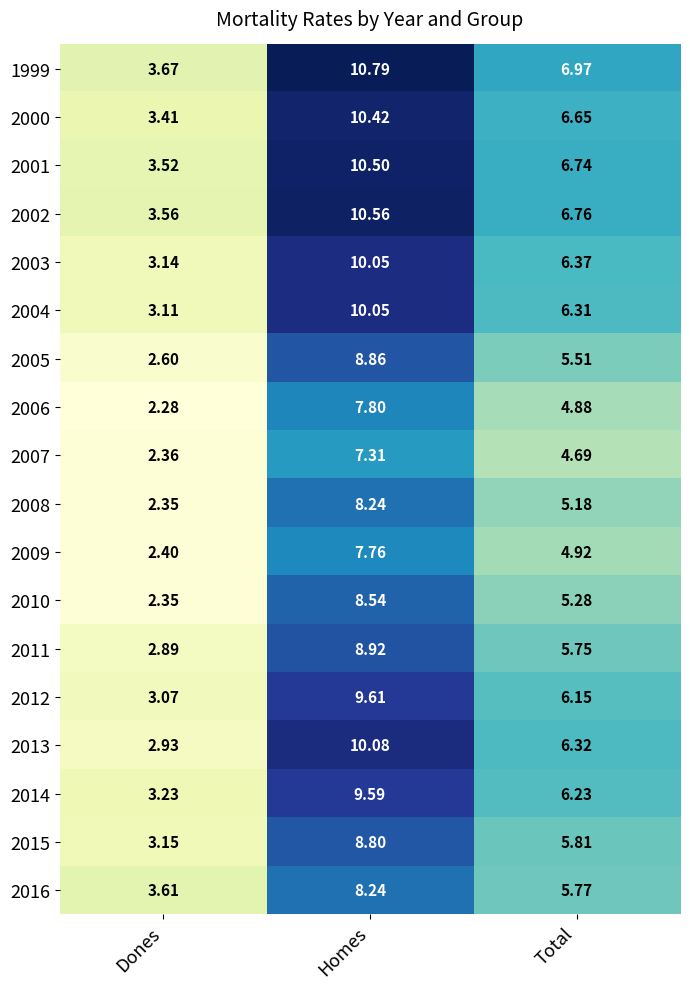

Where does the 2015 series first go above 5?

Homes